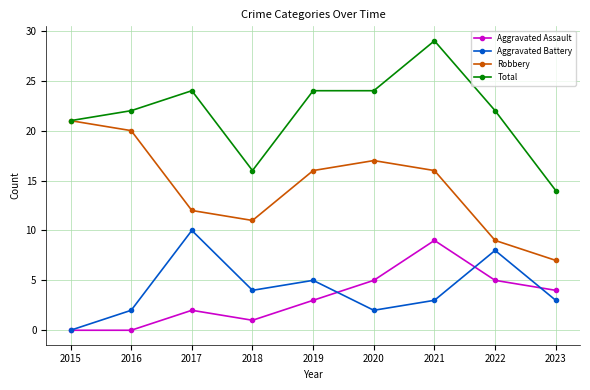

What is the sum of the Aggravated Assault values at 2020 and 2021?

14